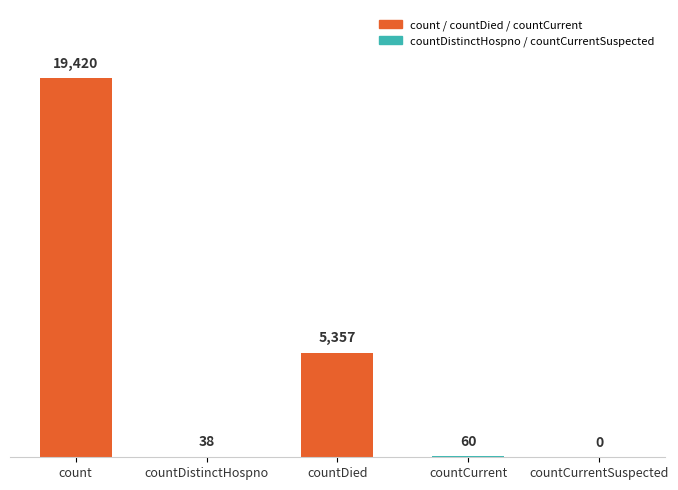

Count the number of data series in this chart.

1